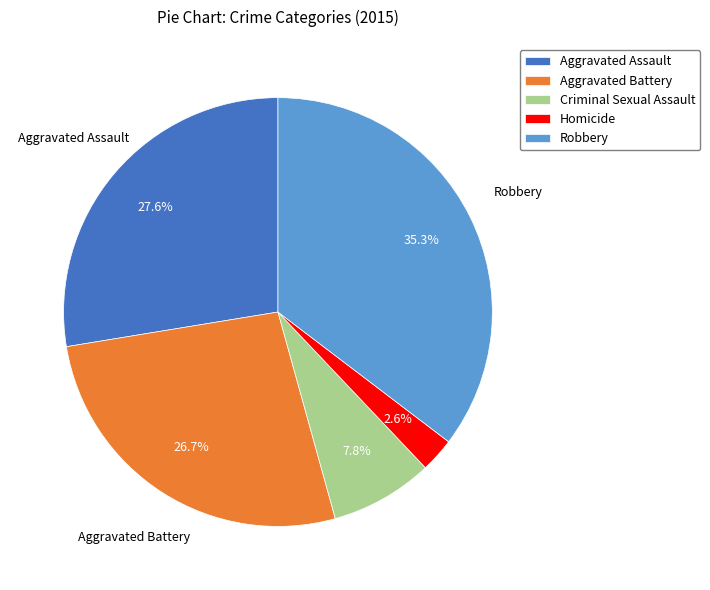

Which has a higher value, Criminal Sexual Assault or Aggravated Battery?

Aggravated Battery